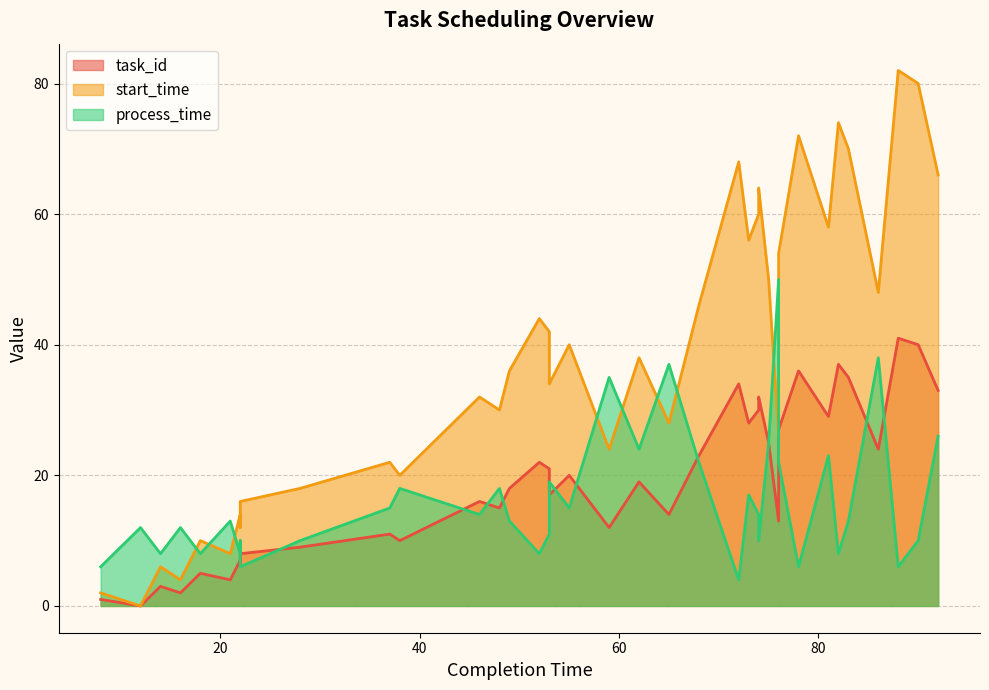

How many values in the process_time series exceed 13?

19